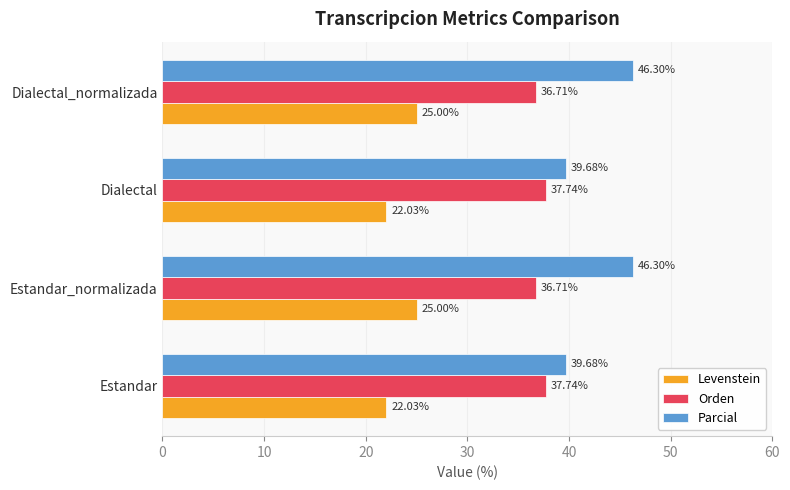

Rank the series at Estandar_normalizada from highest to lowest value.

Parcial, Orden, Levenstein